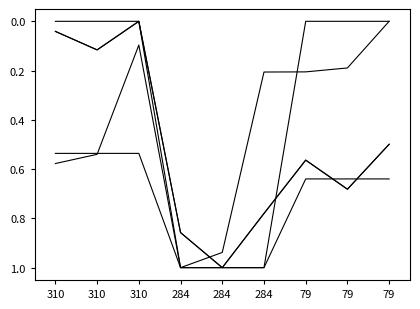

Does the chart have visible grid lines?

No